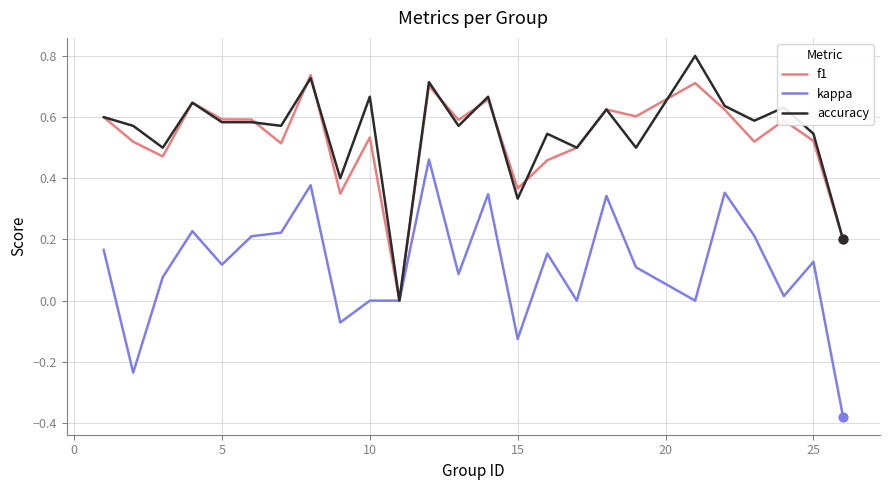

What is the maximum value for accuracy?

0.8